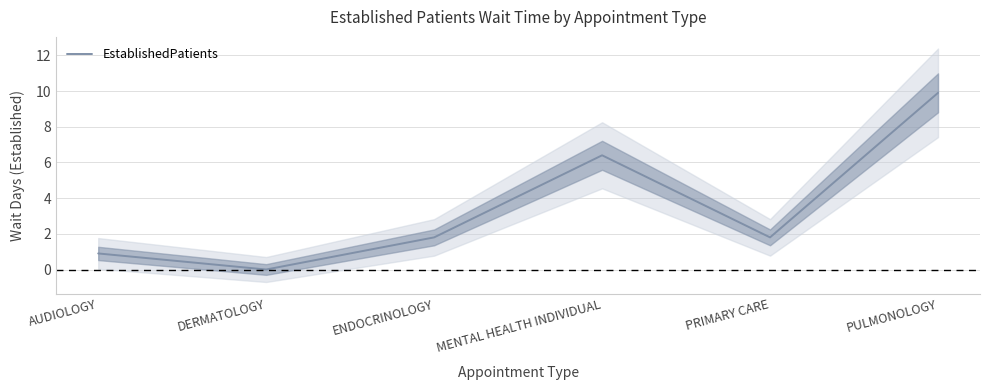

What is the change in value from AUDIOLOGY to PULMONOLOGY?

+9.0